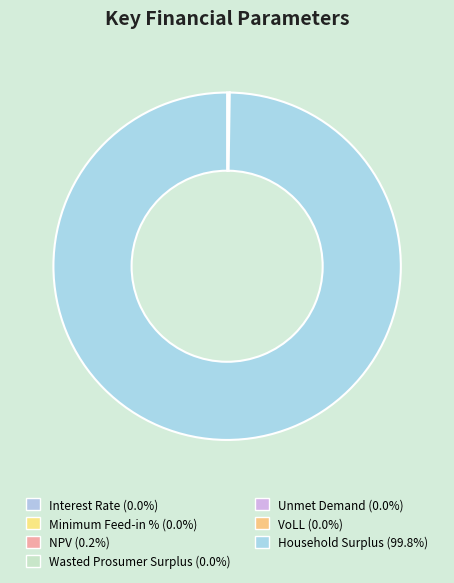

To the nearest percent, what is the difference between the largest and smallest slice percentages?

100%